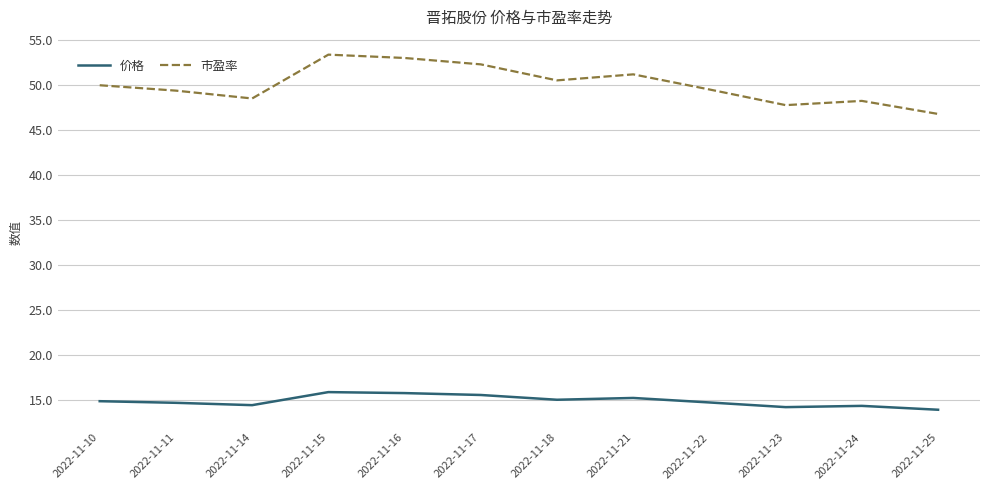

True or false: 市盈率 and 价格 intersect in this chart.

False